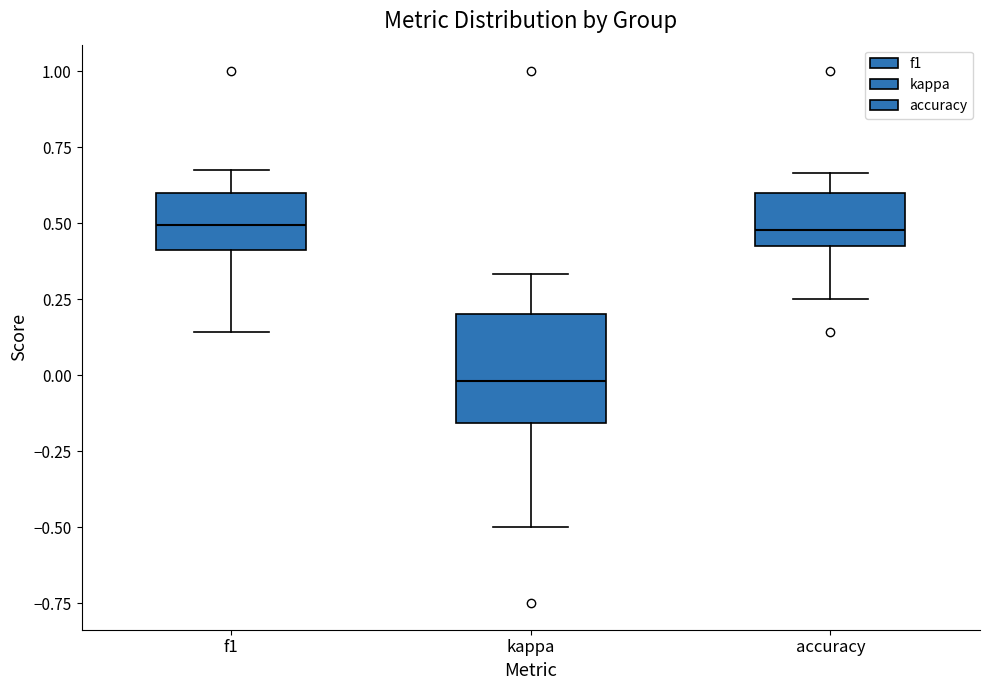

Which box has the lowest median line?

kappa